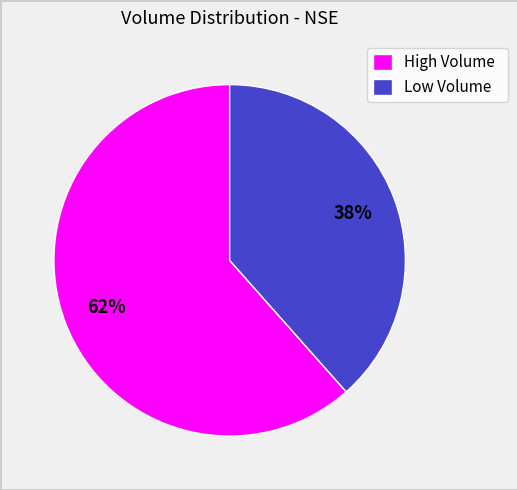

How many slices are in this pie chart?

2